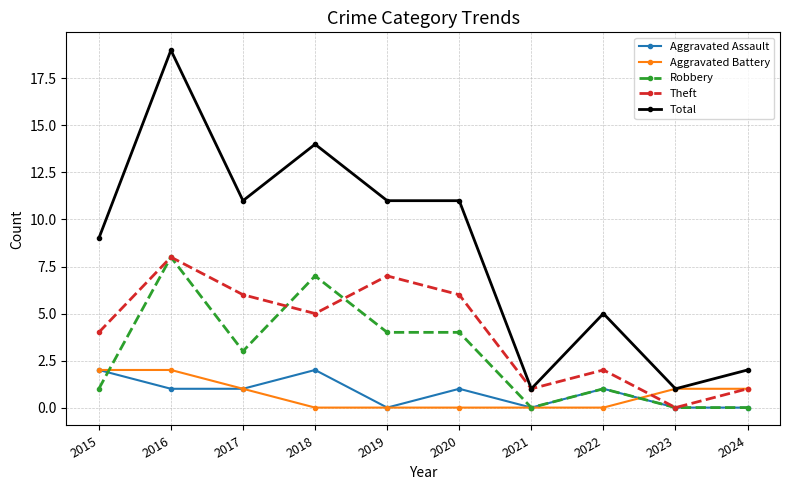

How many series are shown in this chart?

5